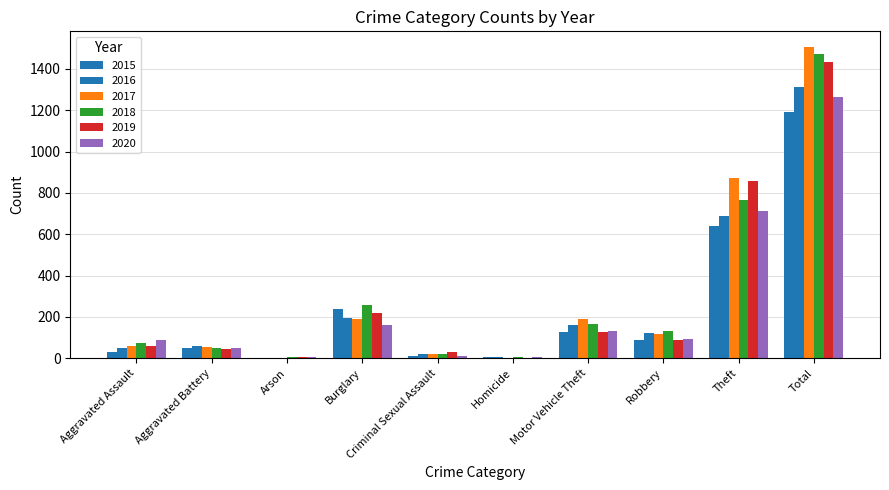

What is the difference between the 2017 values at Total and Criminal Sexual Assault?

1487